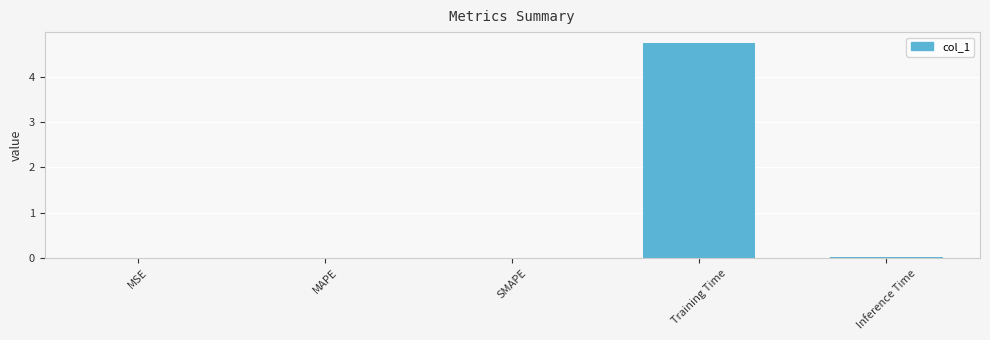

At which category does the chart reach its peak across all series?

Training Time